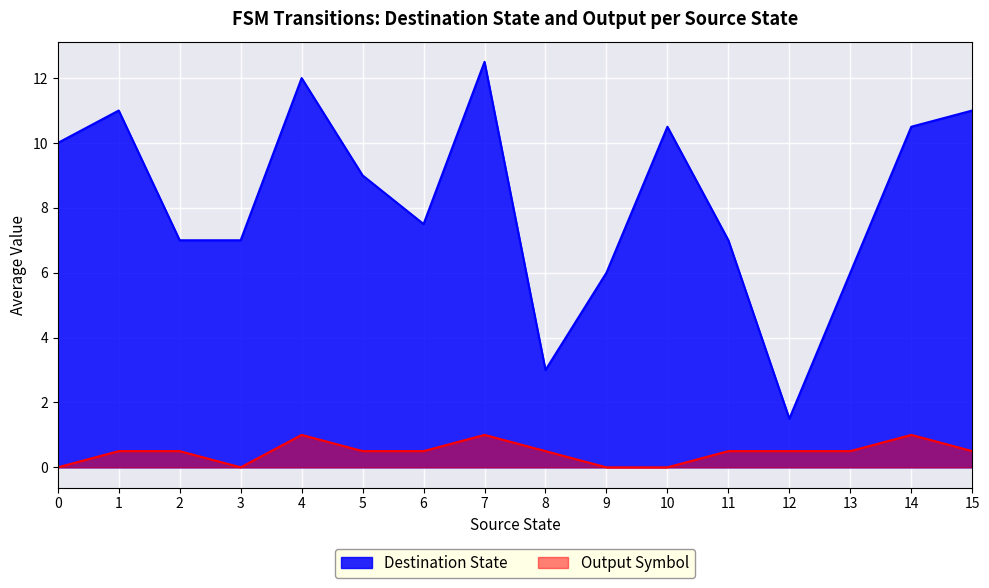

Which series has the largest range (max minus min)?

Destination State